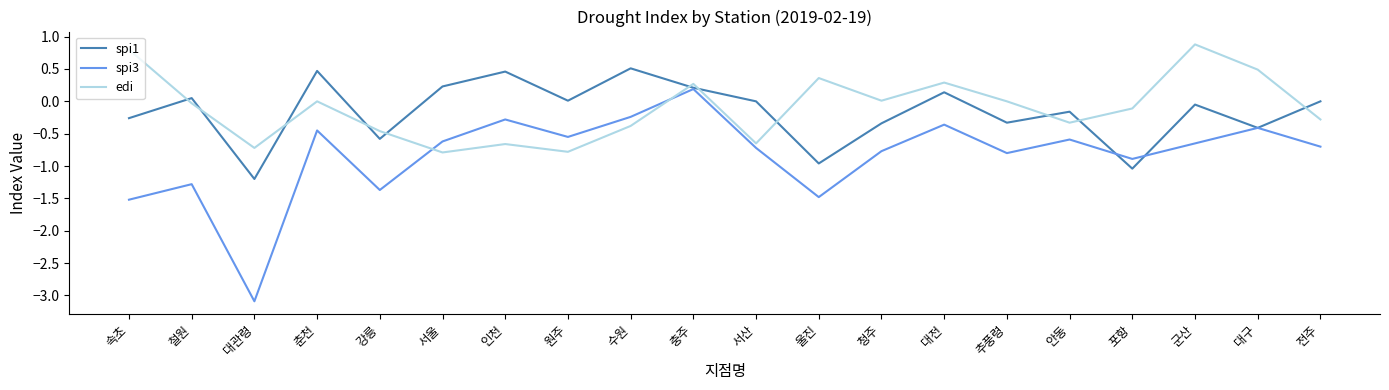

Is it true that spi1 equals 0.8 at 서산?

False